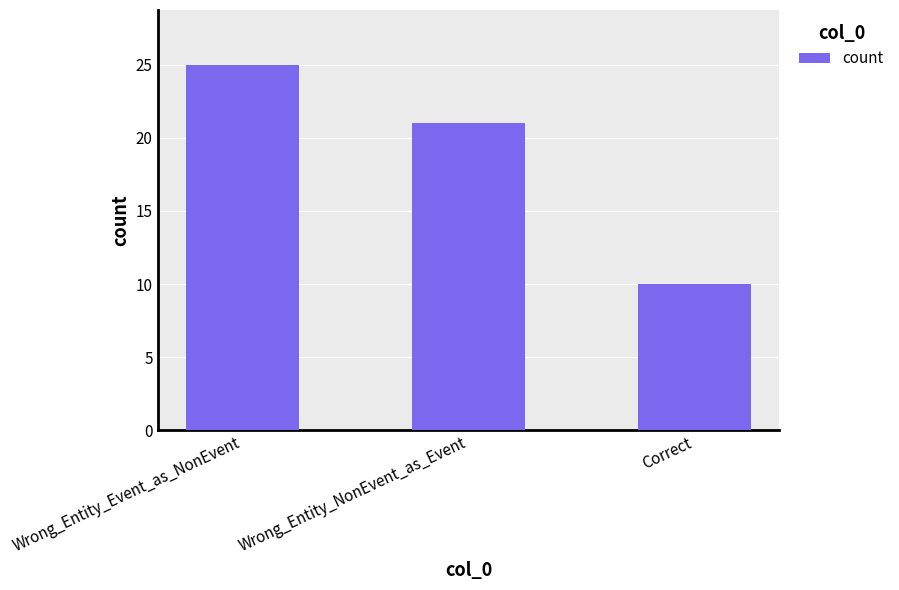

Reading left to right, extract all data points from this chart.

25	21	10